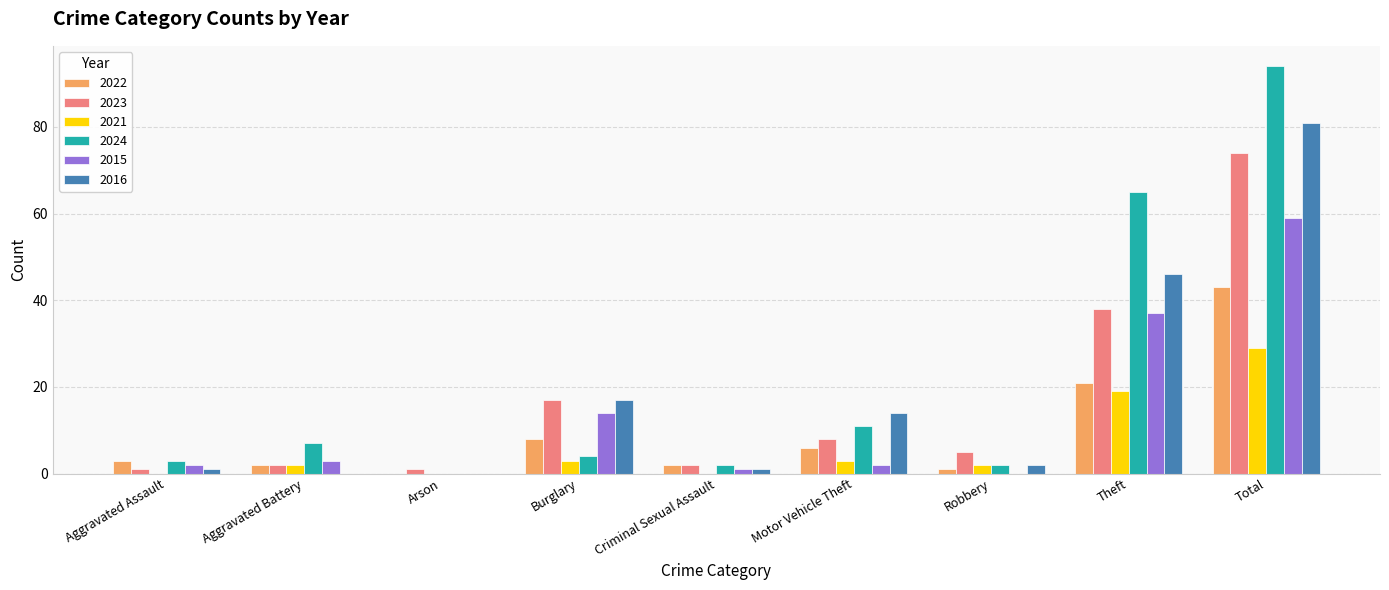

At which category is the sum across all series the highest?

Total